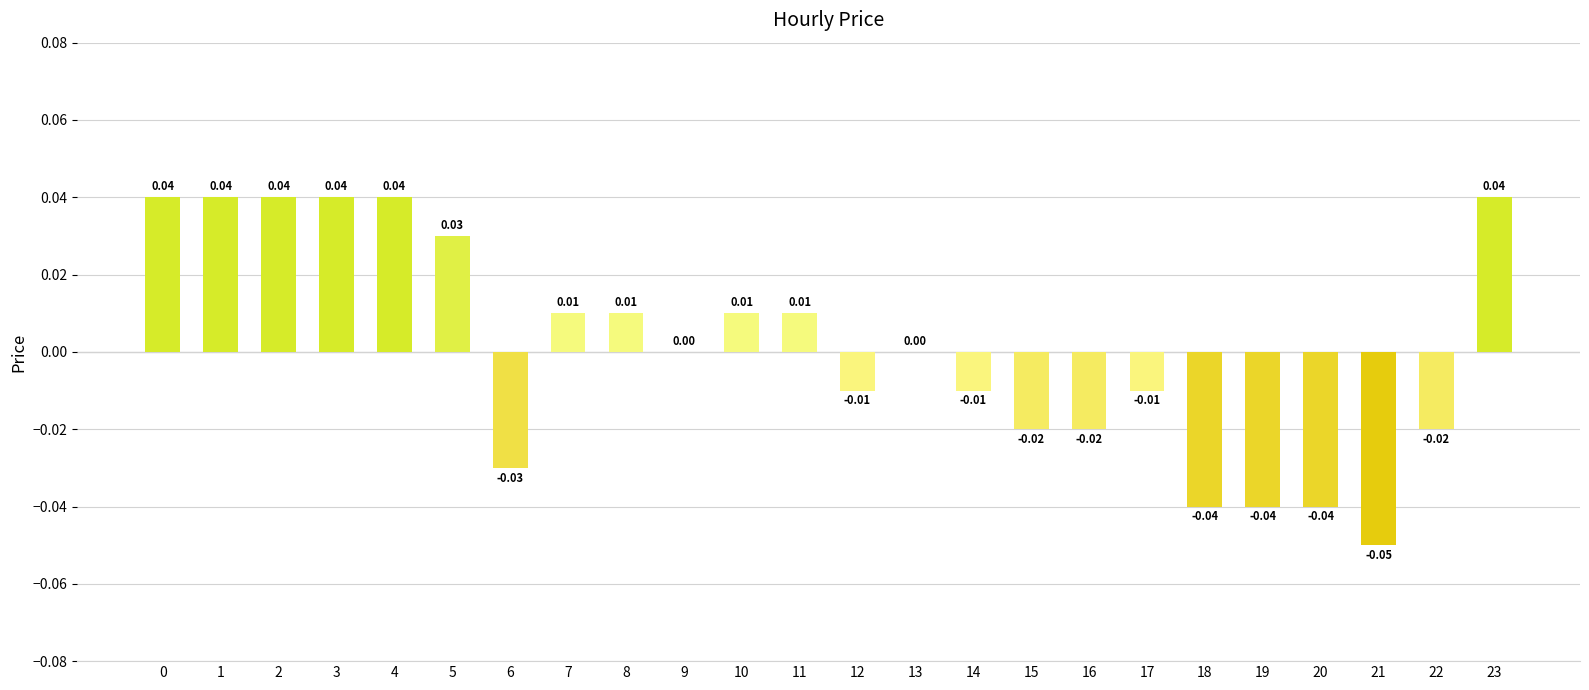

Are the bars horizontal?

No